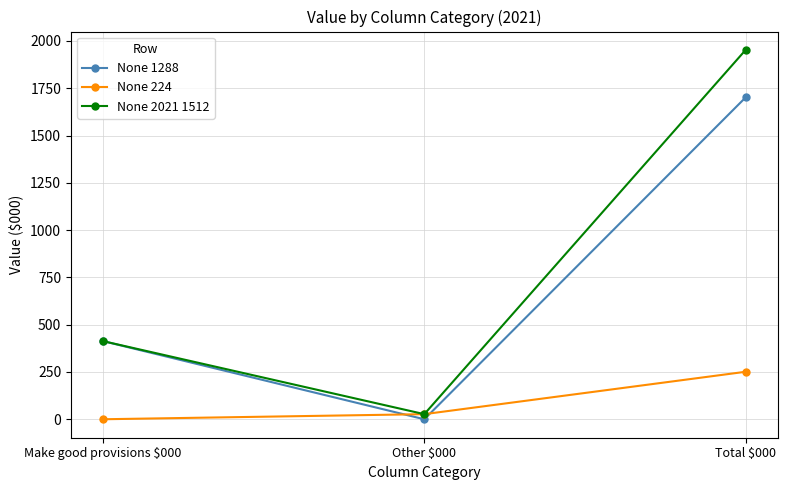

Which series changed the most between Make good provisions $000 and Total $000?

None 2021 1512